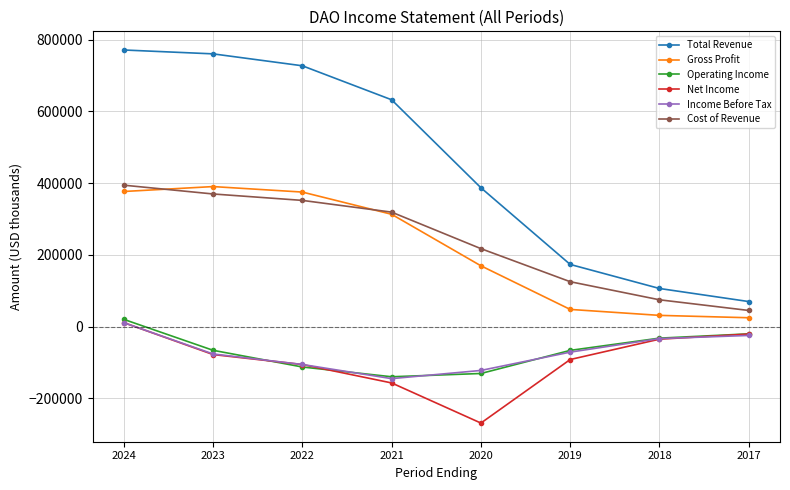

What is the greatest value displayed?

770800